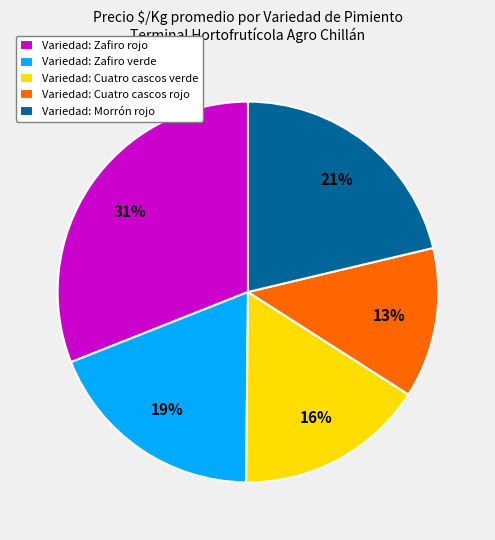

To the nearest percent, what is the difference between the Variedad: Cuatro cascos verde and Variedad: Zafiro rojo slice percentages?

15%